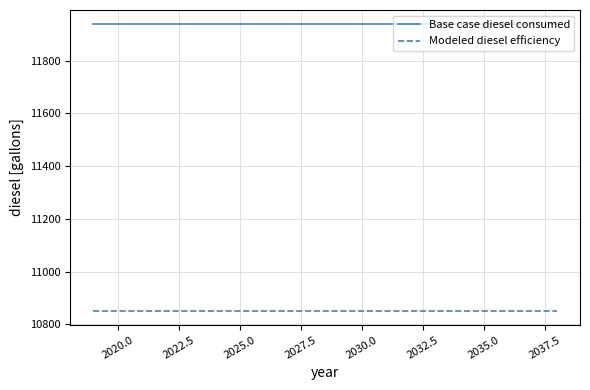

What is the minimum value for Modeled diesel efficiency?

10852.0